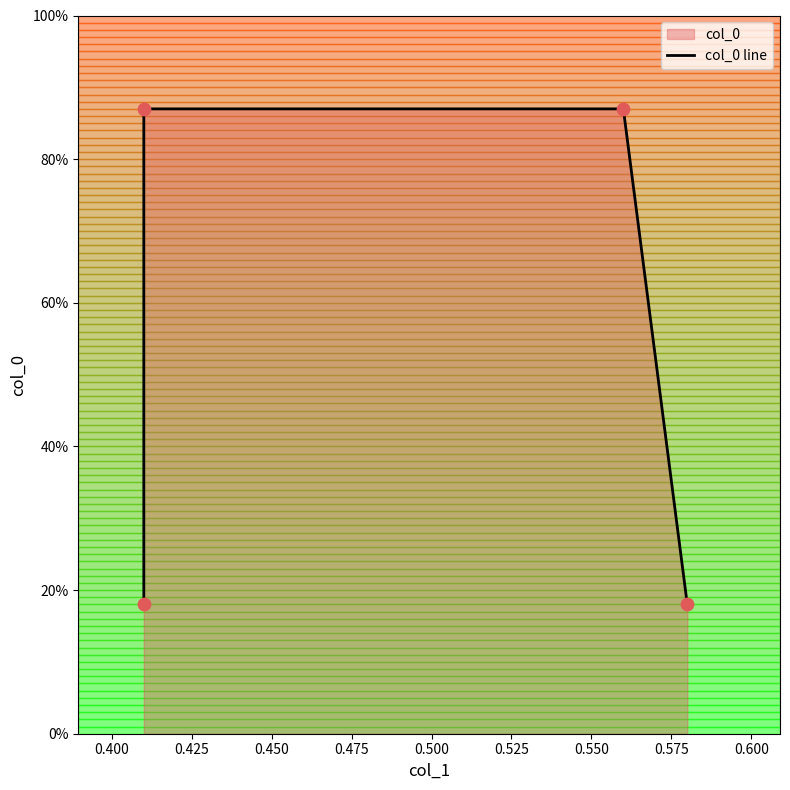

Which has a higher value, 0.450 or 0.425?

0.425